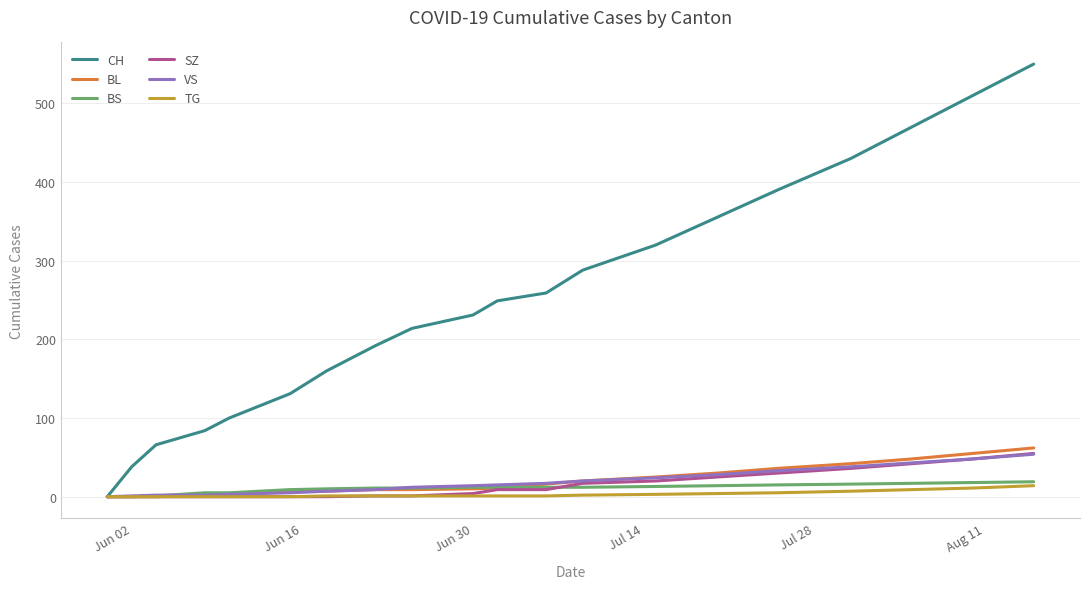

What is the highest value of the BL series?

62